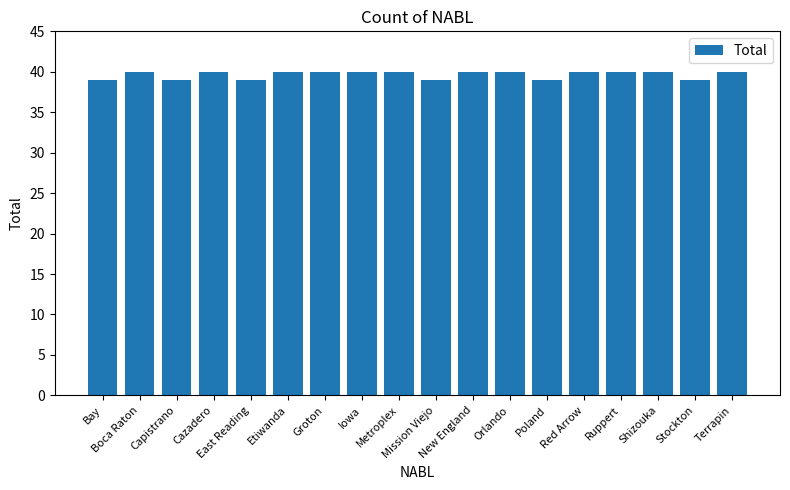

Reading left to right, extract all data points from this chart.

39	40	39	40	39	40	40	40	40	39	40	40	39	40	40	40	39	40